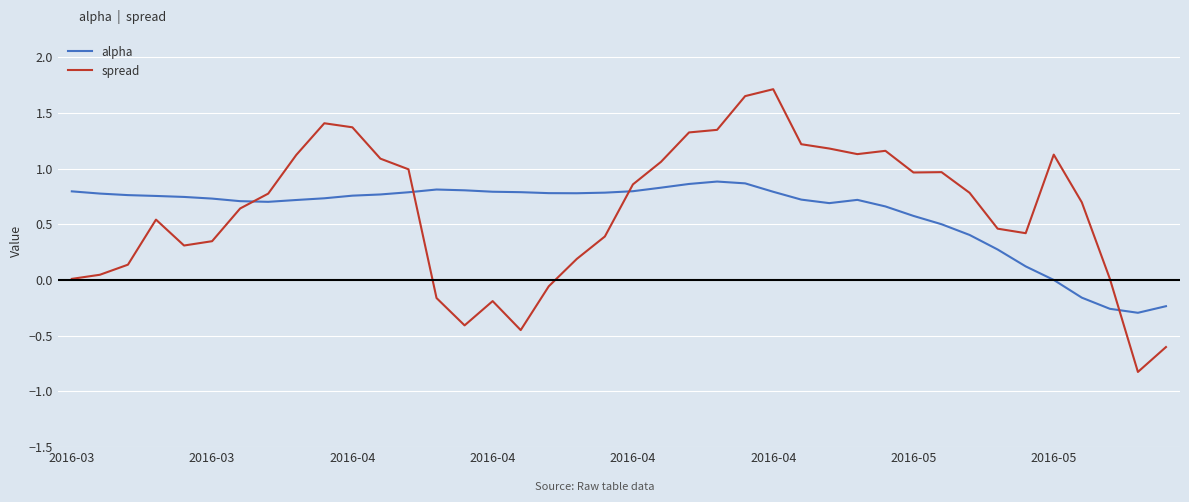

How many intersections are there between alpha and spread?

4